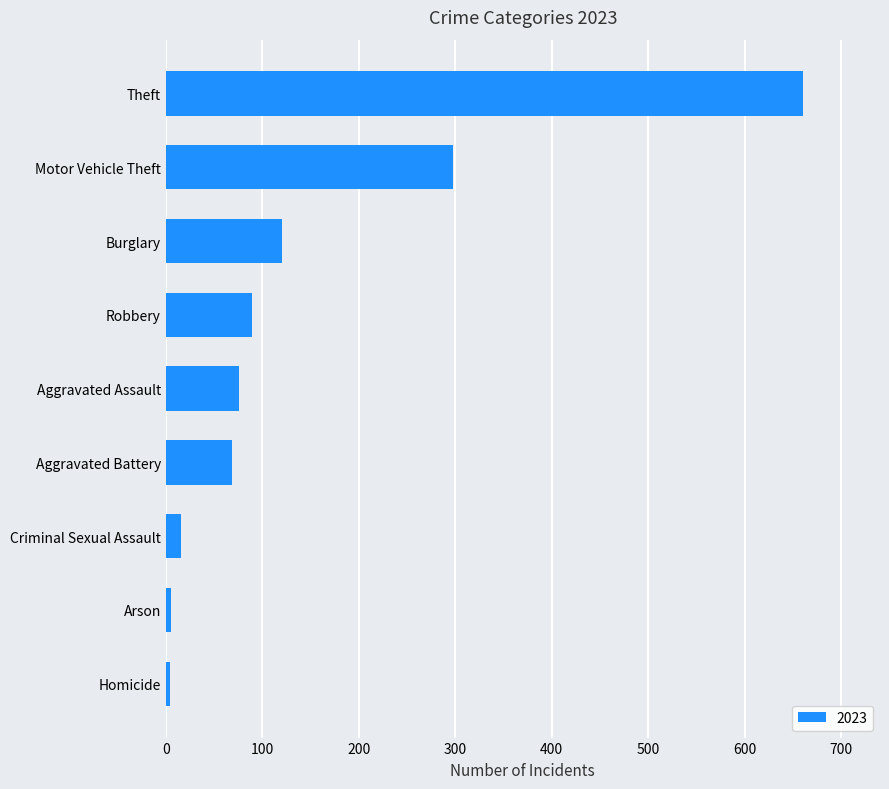

What is the difference between the second highest and second lowest values?

293